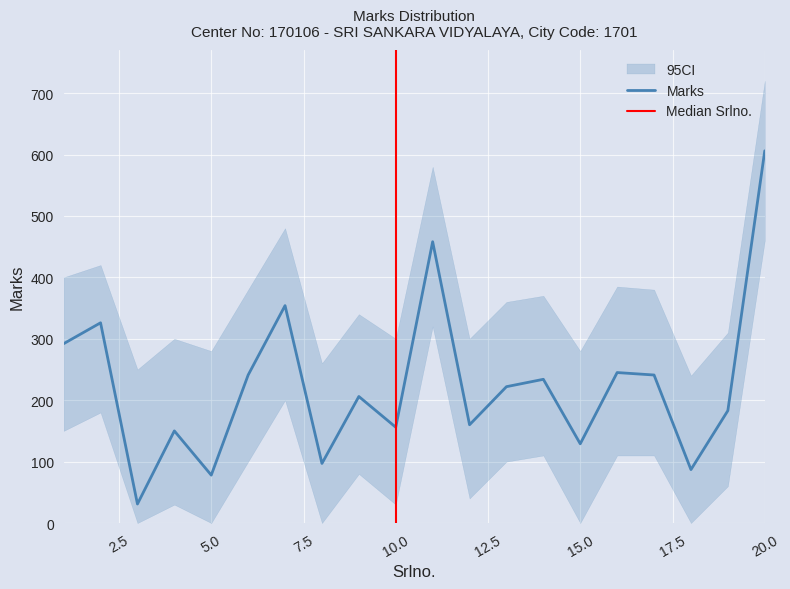

Read the value at 16, to the nearest 100.

200